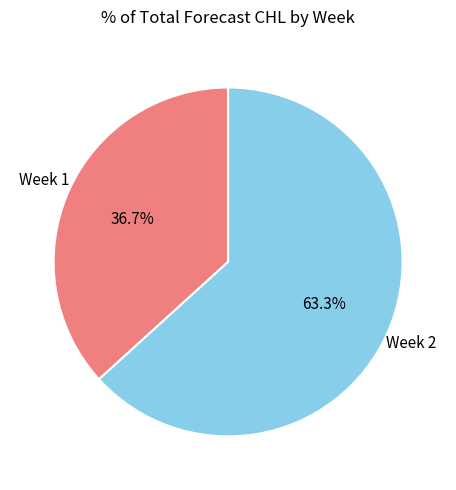

How many slices are in this pie chart?

2